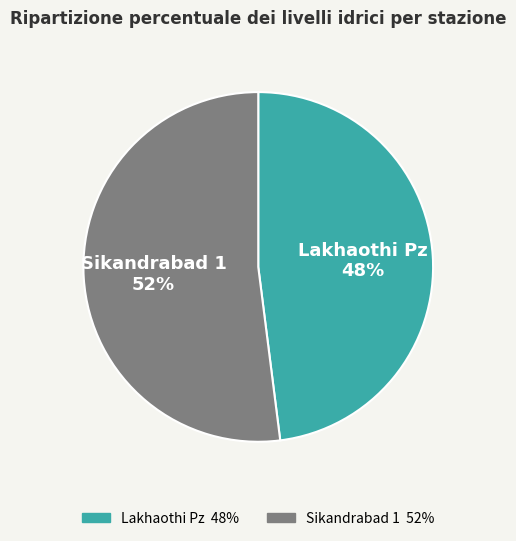

What is the majority slice?

Sikandrabad 1